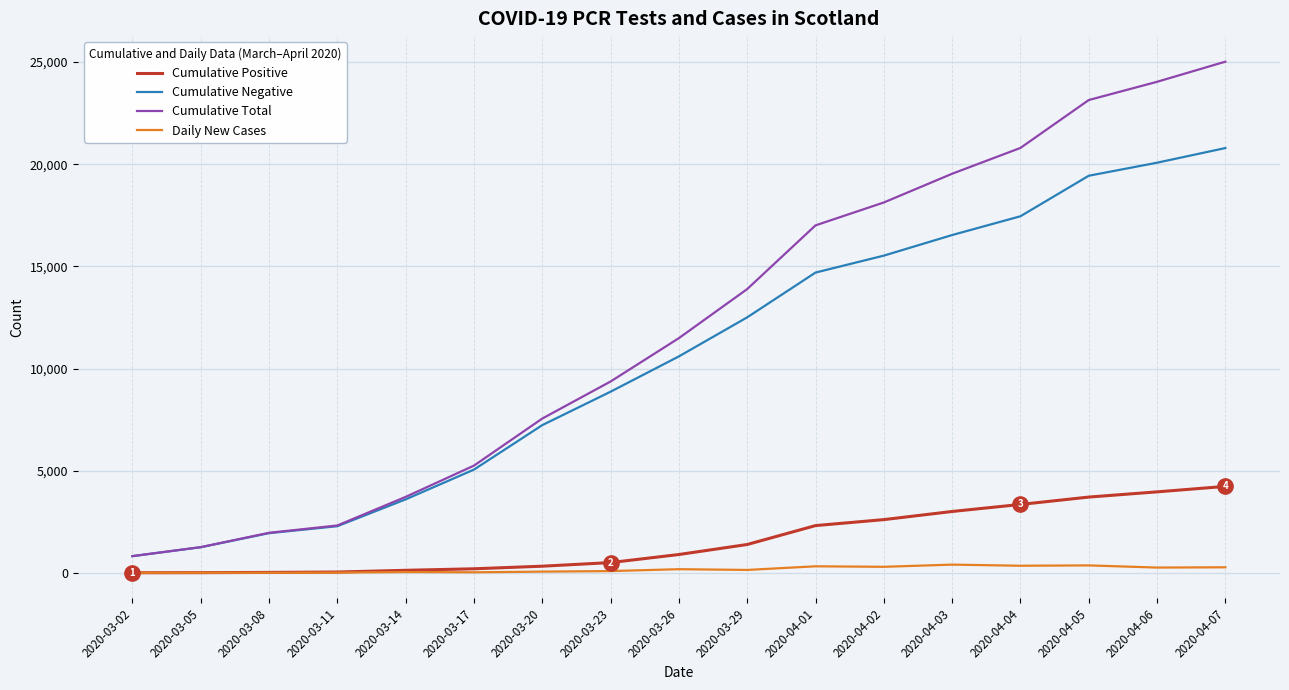

At how many categories does at least one series exceed 5470?

11